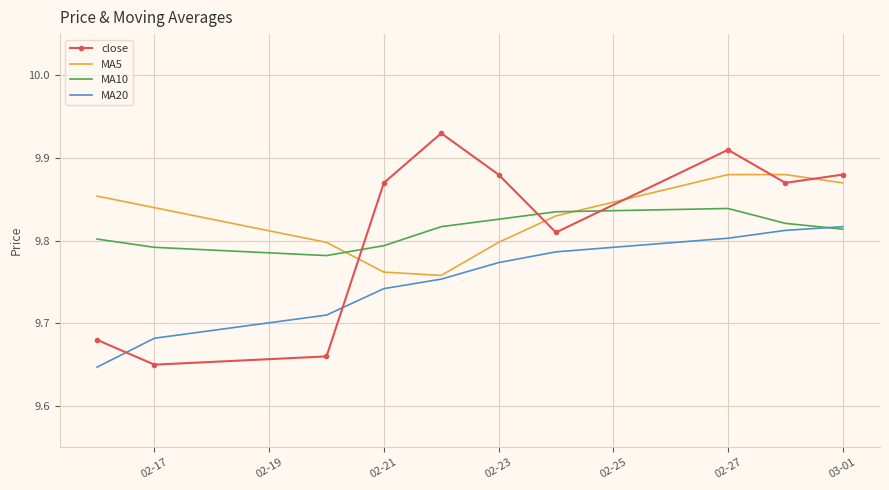

How many intersections are there between close and MA20?

2